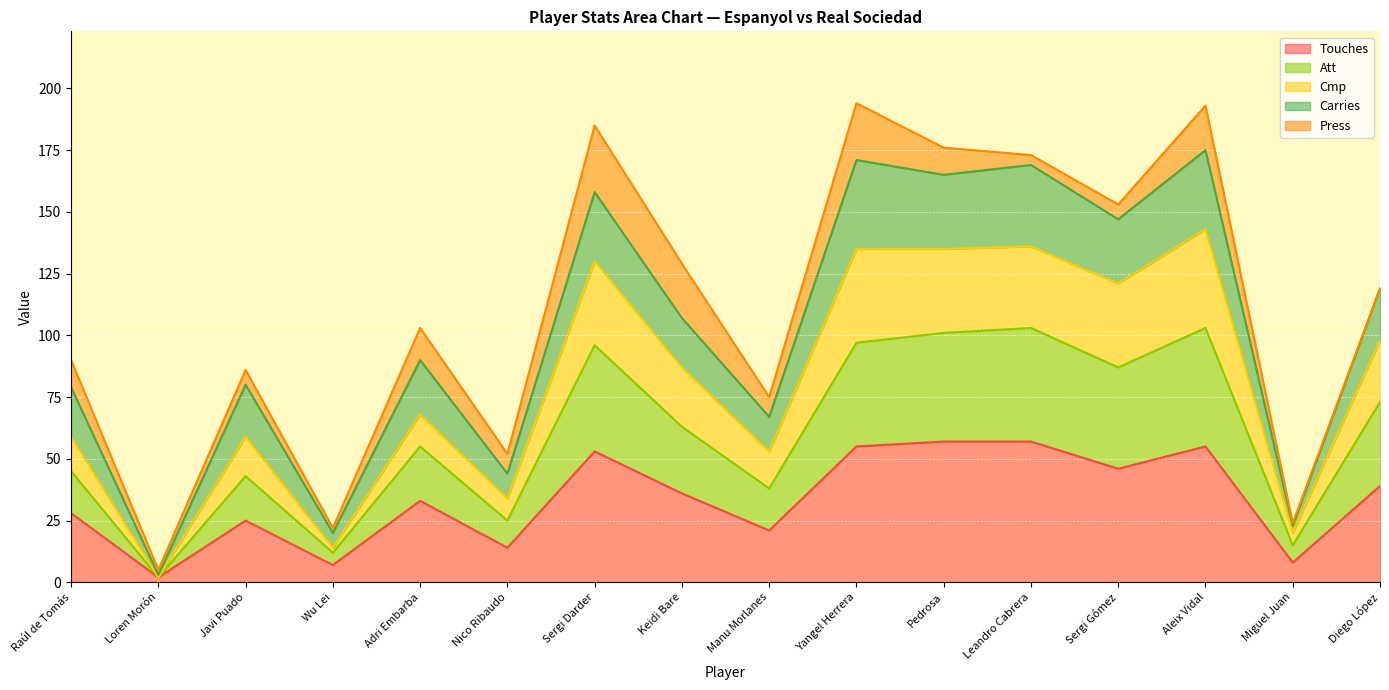

What is the label of the 12th point from the left?

Leandro Cabrera